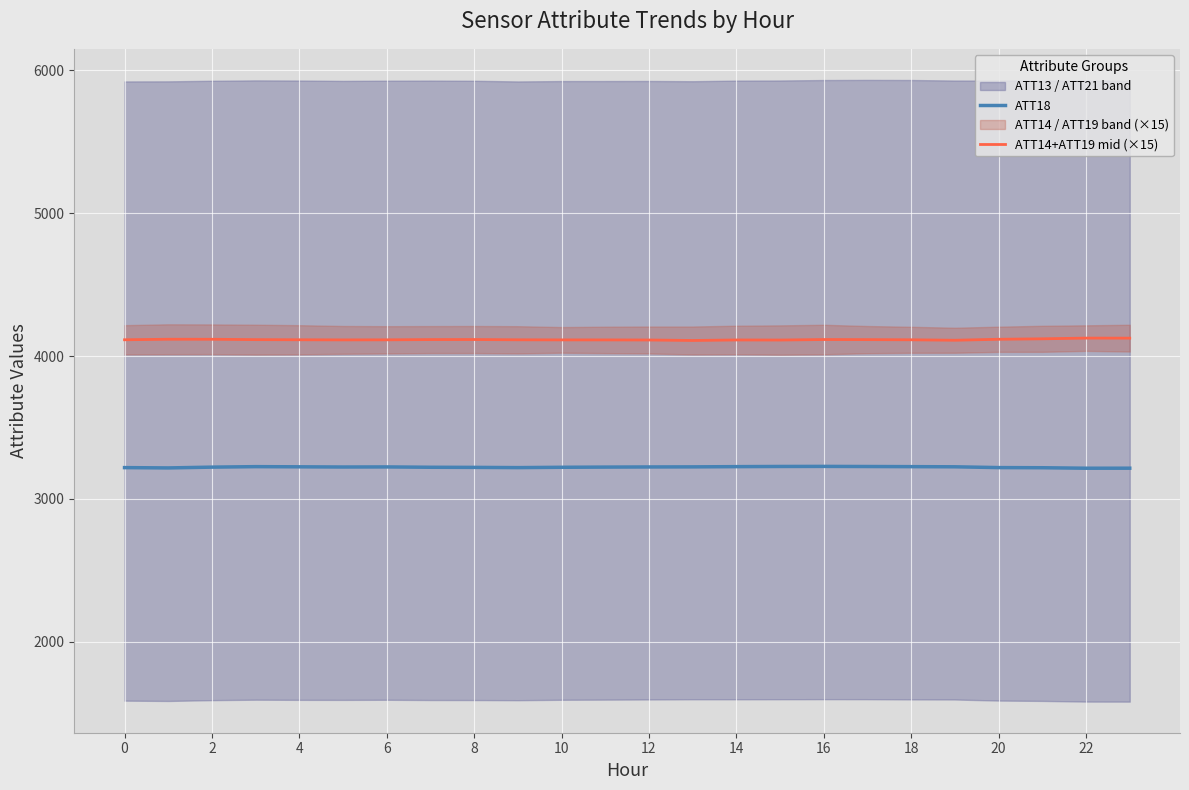

What is the difference between the second highest and minimum values in the ATT14+ATT19 mid (×15) series?

16.3